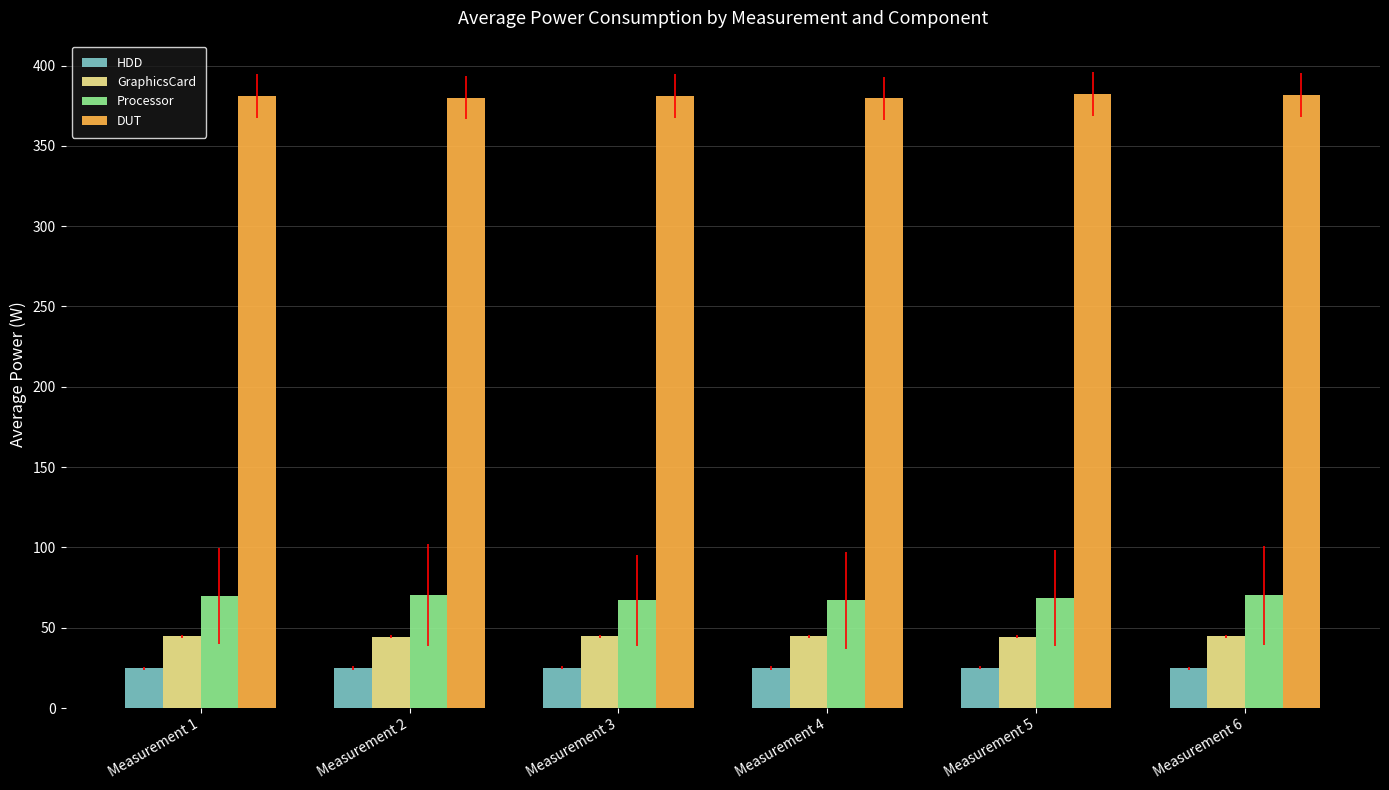

At how many categories does at least one series exceed 92?

6